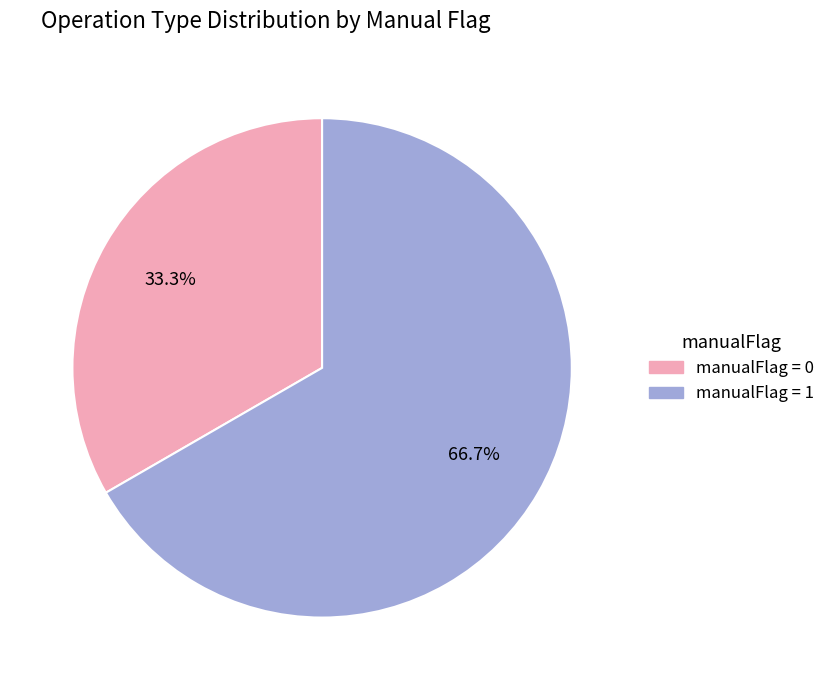

Does any single category account for the majority?

Yes